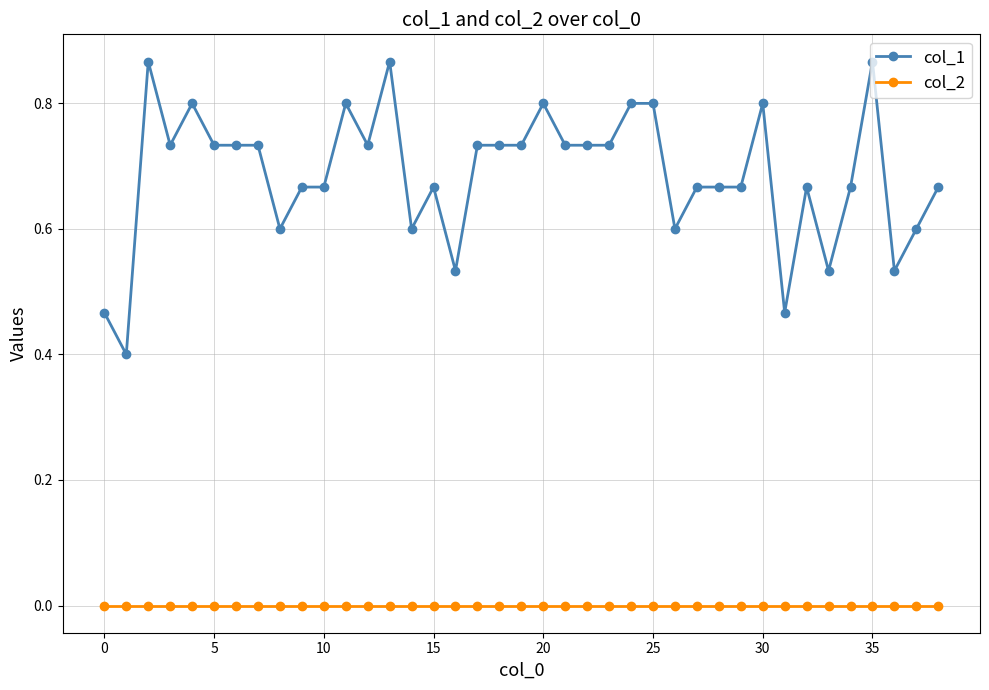

List the series in order of their overall mean, lowest first.

col_2, col_1